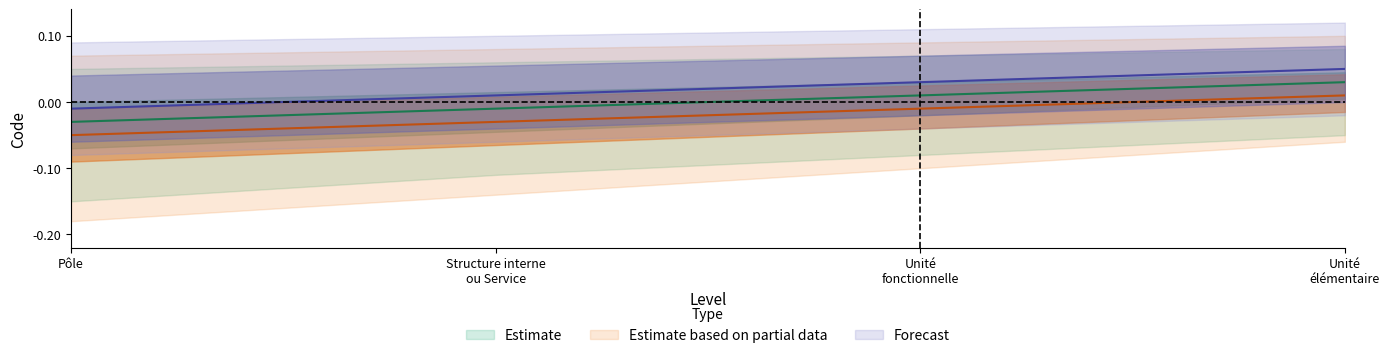

The Estimate based on partial data series shows 0.0 at Unité élémentaire. True or false?

False